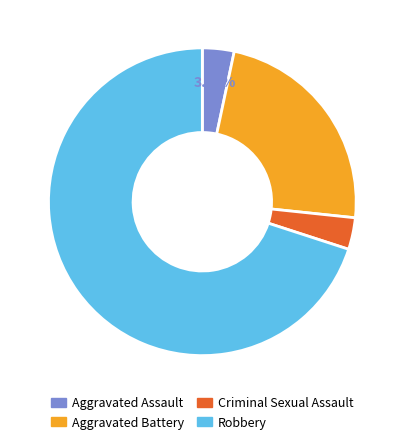

Approximately how many times larger is the value at Robbery compared to Aggravated Battery?

3.0